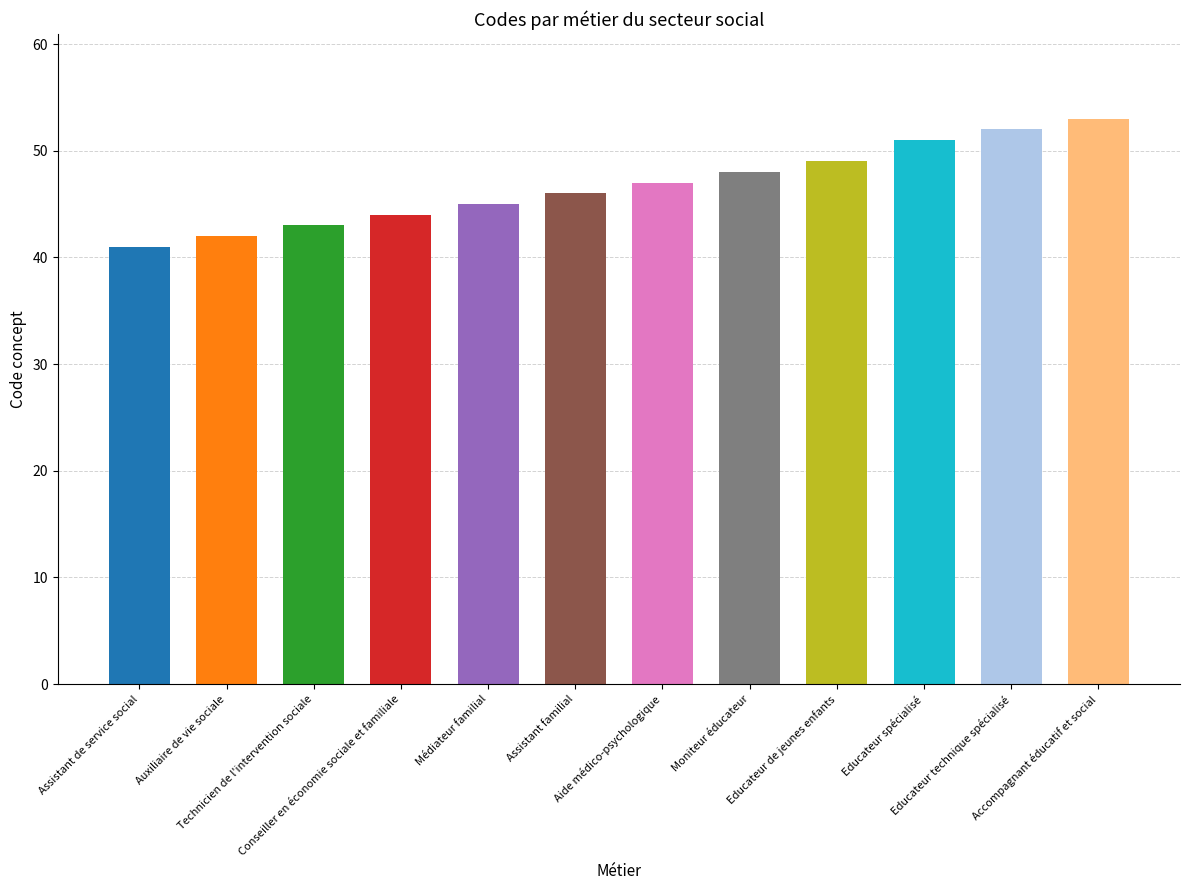

The chart shows a value of 52 at Educateur technique spécialisé. True or false?

True